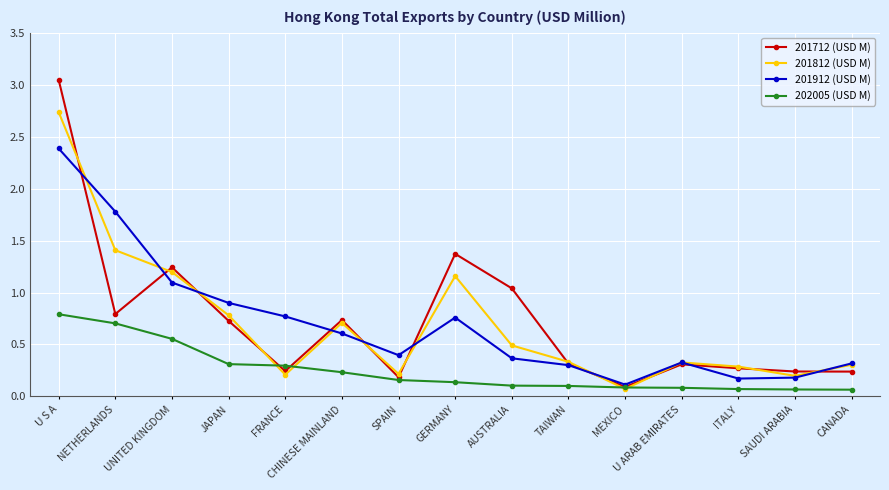

At U S A, list the series in order from smallest to largest.

202005 (USD M), 201912 (USD M), 201812 (USD M), 201712 (USD M)